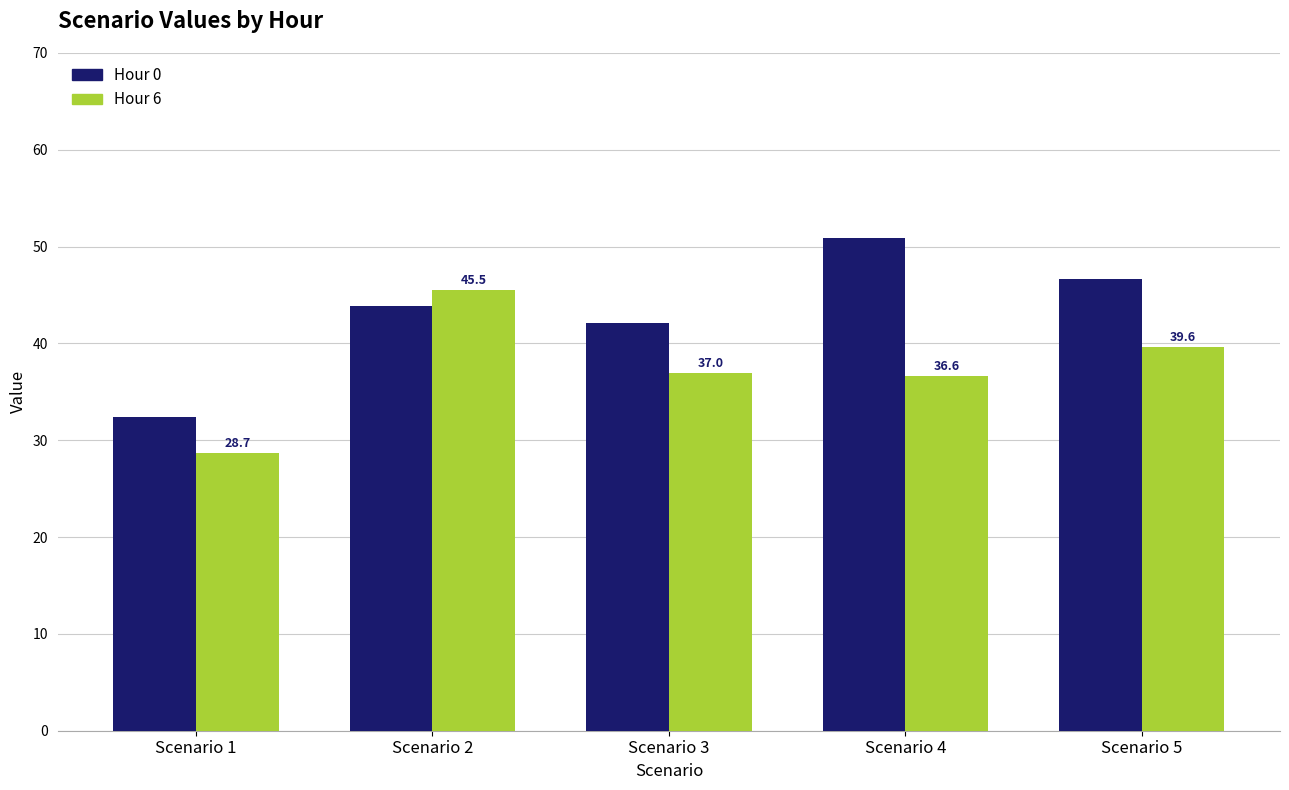

The value of Hour 0 at Scenario 3 is 69.1. True or false?

False